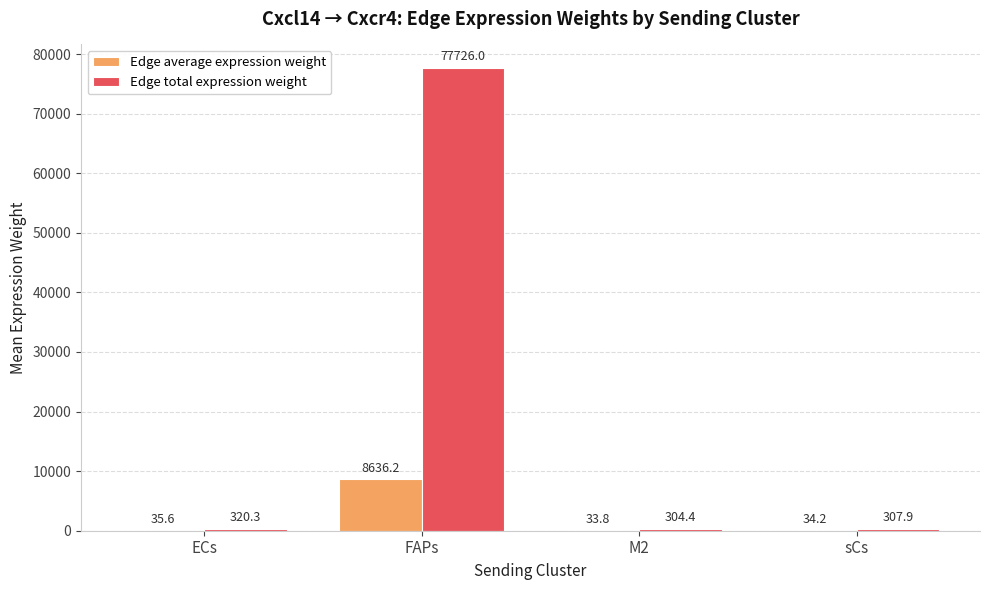

Where does the Edge total expression weight series first go above 320?

ECs